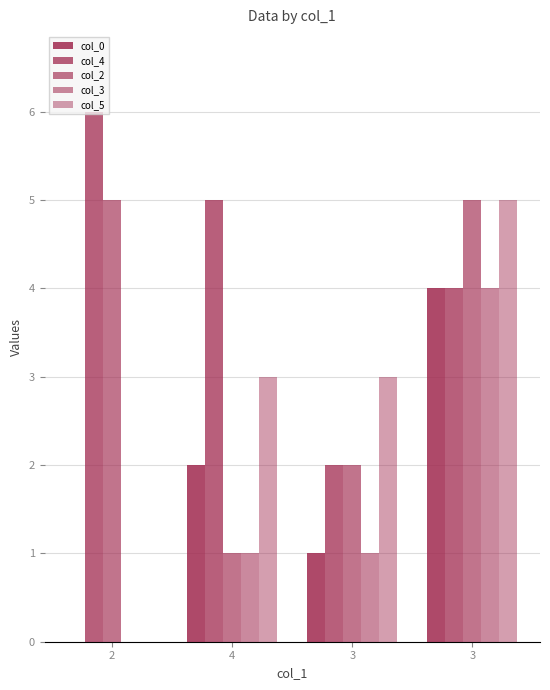

Does the chart contain stacked bars?

No